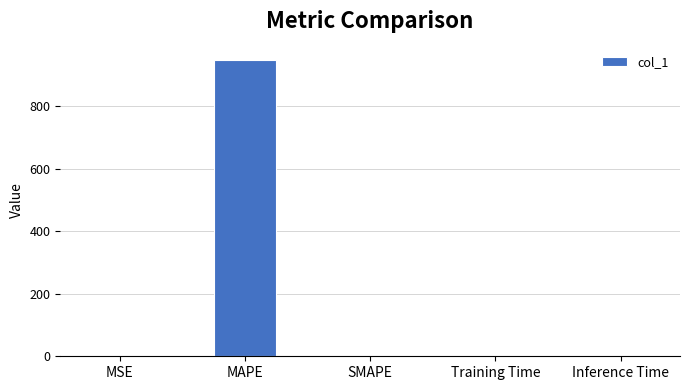

Are the bars horizontal?

No